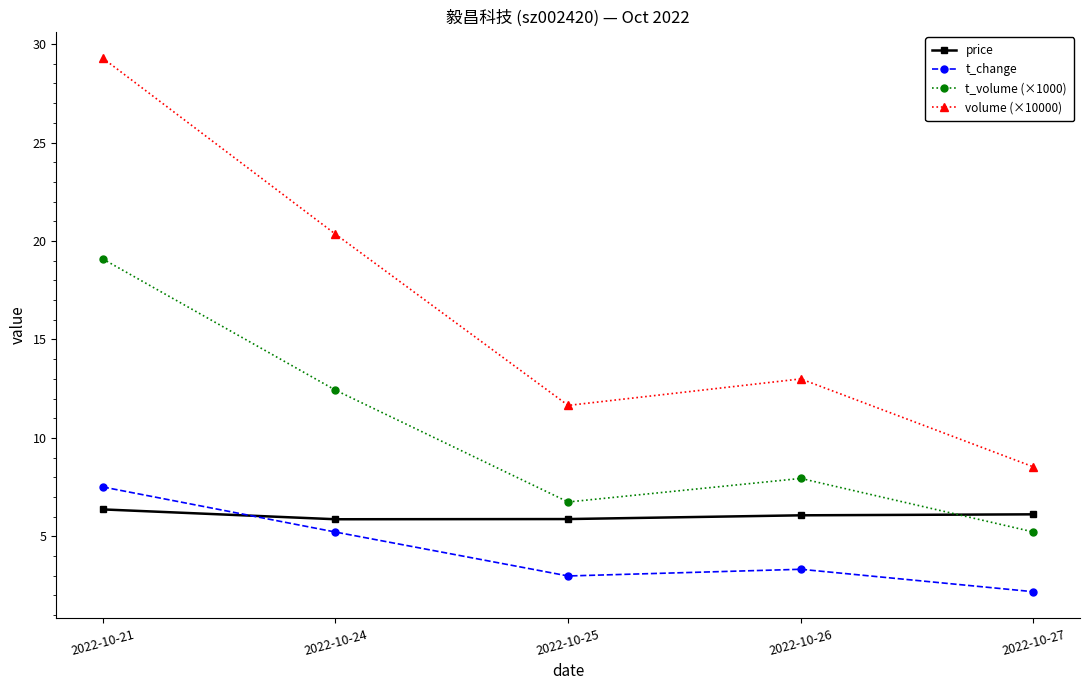

What is the value of the t_change point at the 1st from the left?

7.5